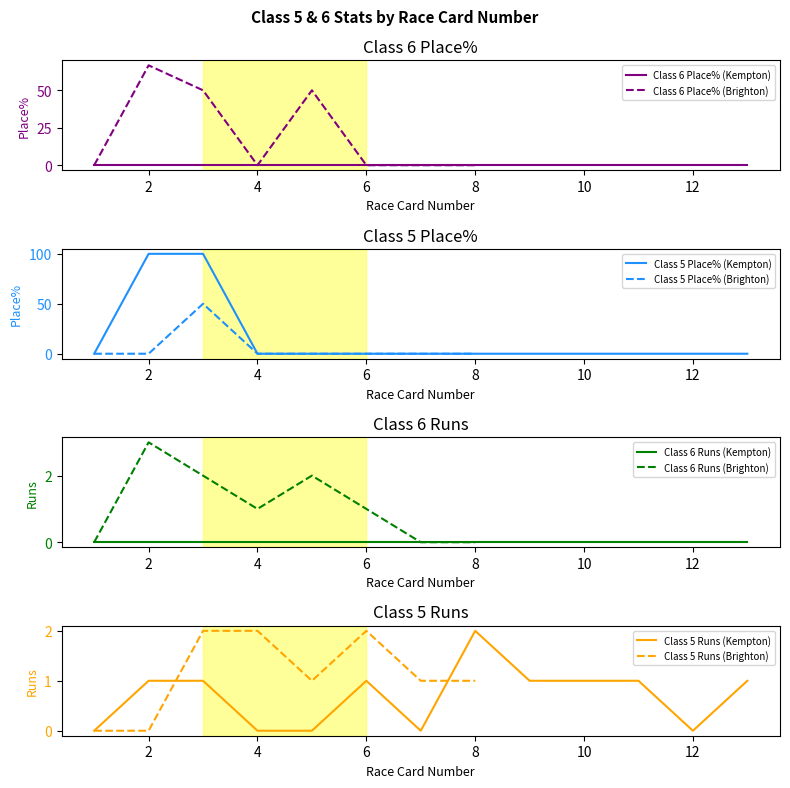

Which category has the lowest value across all series?

1